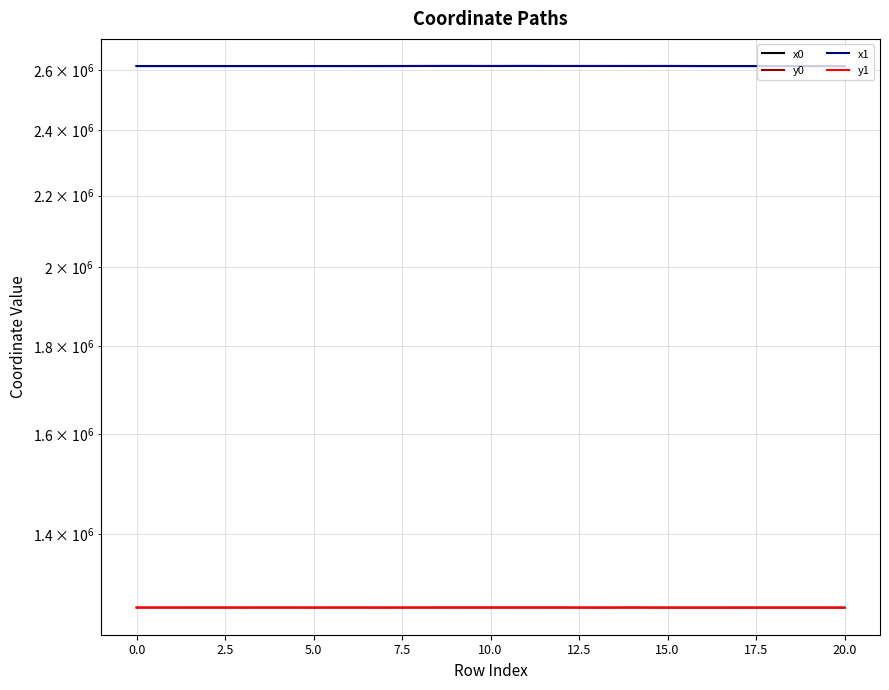

Which label corresponds to the smallest value in the chart?

16